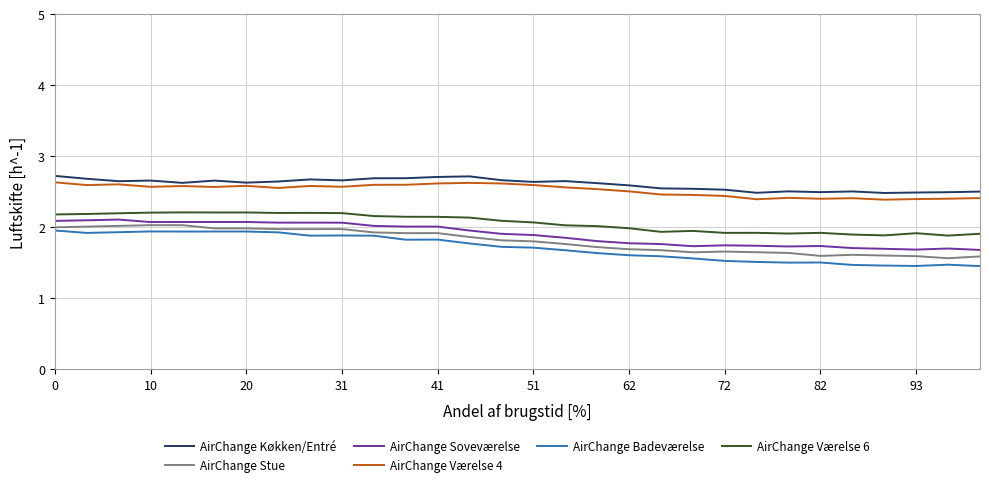

Reading left to right, list all the values displayed in this chart.

AirChange K\u00f8kken/Entr\u00e9: 272.4	268.4	264.9	265.8	262.6	265.8	262.9	264.5	267.4	266.1	269.0	269.1	270.9	271.7	266.3	263.9	265.1	262.2	259.1	254.8	254.2	253.0	248.6	250.6	249.5	250.5	248.3	249.0	249.4	250.3
AirChange Stue: 200.0	201.0	202.0	203.0	203.0	198.5	198.5	197.4	197.4	197.5	192.8	191.8	191.8	186.3	181.7	180.2	176.4	172.1	169.1	167.8	164.8	165.8	164.9	163.9	159.7	161.2	160.3	159.4	156.4	159.0
AirChange Sovev\u00e6relse: 209.1	209.9	210.9	207.4	207.5	207.5	207.5	206.6	206.6	206.5	202.0	201.0	201.0	195.4	190.8	189.1	185.2	180.6	177.6	176.4	173.4	174.6	174.0	173.0	173.6	170.8	169.7	168.6	170.1	168.1
AirChange V\u00e6relse 4: 263.3	259.5	260.5	257.0	258.1	256.8	258.4	255.4	258.2	257.1	259.8	259.9	261.8	262.6	261.8	259.5	256.2	253.8	250.6	246.2	245.6	244.2	239.5	241.5	240.2	241.0	238.9	239.8	240.3	241.2
AirChange Badev\u00e6relse: 195.5	192.1	193.1	194.2	194.0	194.1	194.1	192.9	188.2	188.5	188.2	182.6	182.7	177.2	172.5	171.3	167.7	163.7	160.7	159.2	156.2	152.7	151.2	150.2	150.4	147.0	146.1	145.6	147.3	145.3
AirChange V\u00e6relse 6: 218.1	218.8	219.8	220.7	221.0	220.9	220.9	220.2	220.3	220.0	215.8	214.8	214.8	213.7	209.2	206.9	202.8	201.7	198.7	193.6	194.9	192.2	192.2	191.2	192.2	189.8	188.6	191.7	188.3	190.9